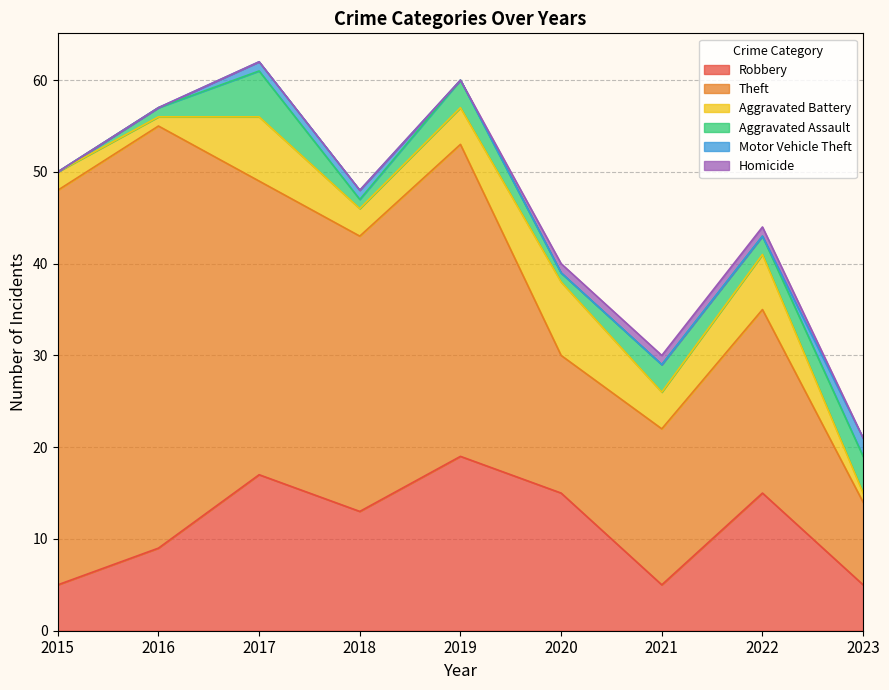

How many interior local peaks does the Theft series have?

3